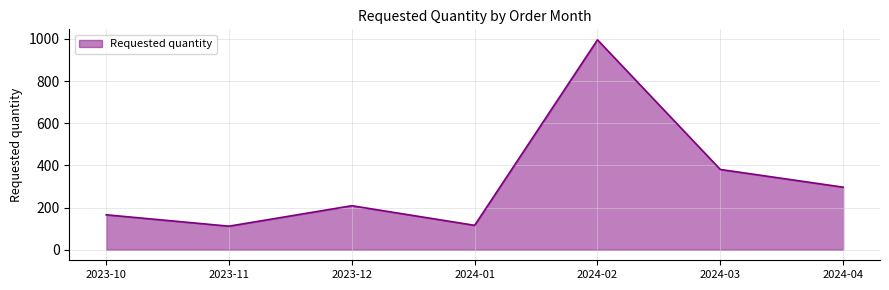

At which label is the value closest to 554?

2024-03